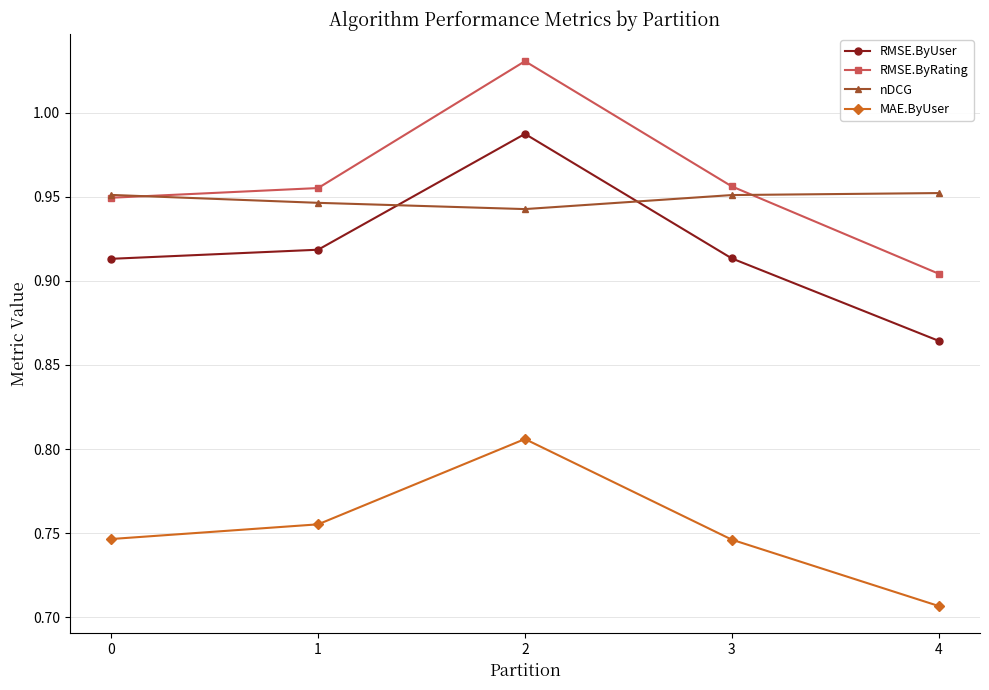

At which label is RMSE.ByUser closest to 0?

4